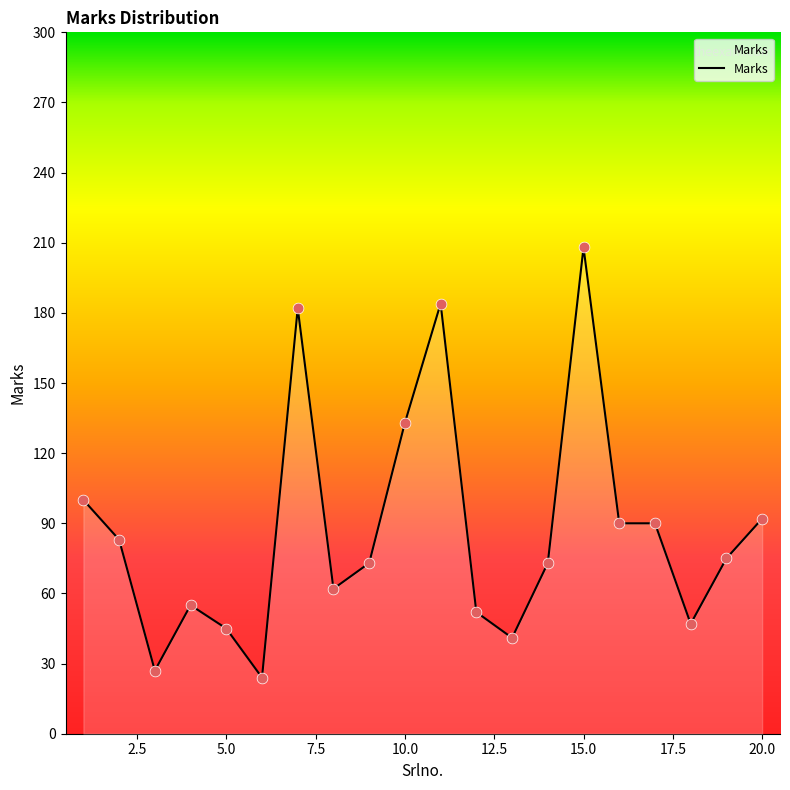

What is the difference between the maximum and minimum values?

184